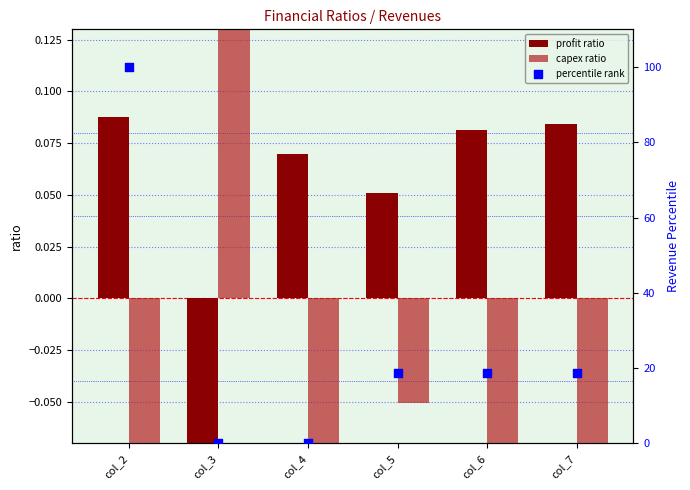

Is the value of percentile rank at col_7 greater than the value of capex ratio at col_2?

Yes